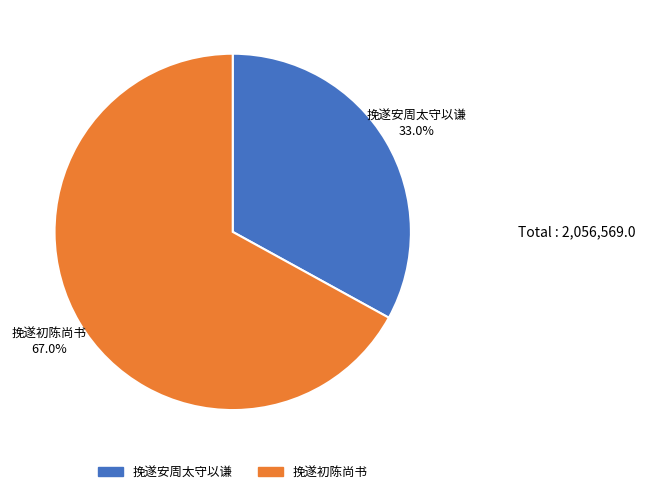

Which category has the smallest portion of the pie?

挽遂安周太守以谦